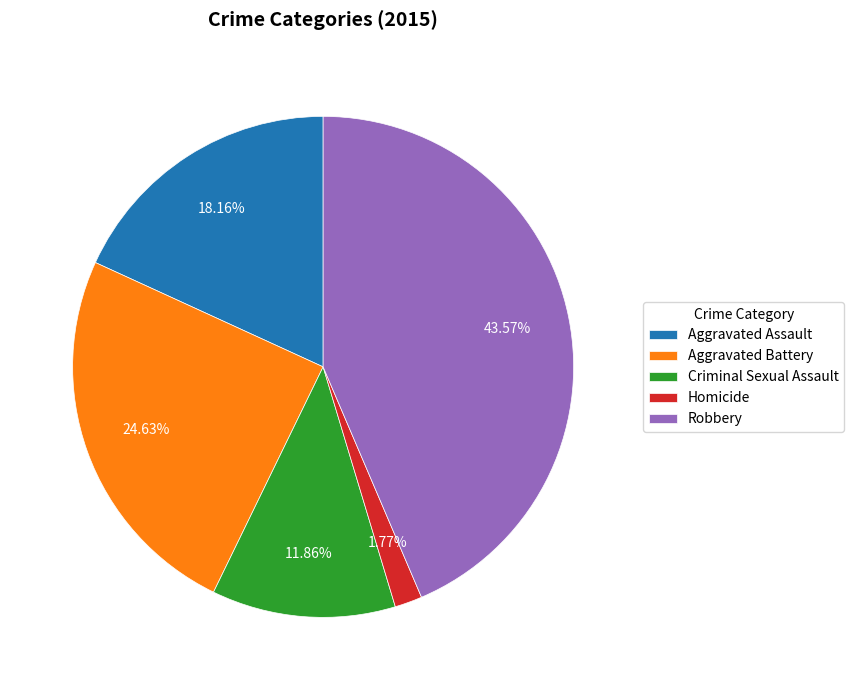

Rank the categories by value from highest to lowest.

Robbery, Aggravated Battery, Aggravated Assault, Criminal Sexual Assault, Homicide